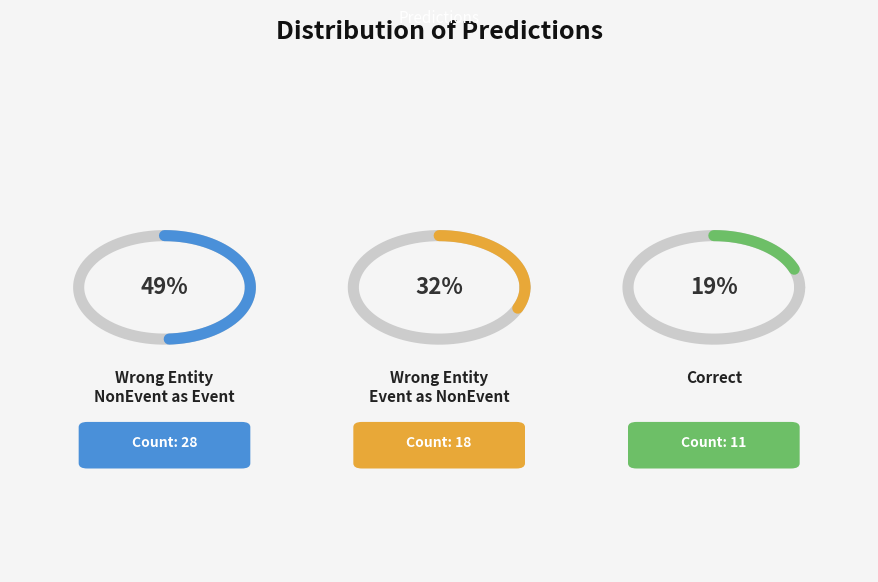

Which category has the biggest portion of the pie?

Wrong_Entity_NonEvent_as_Event